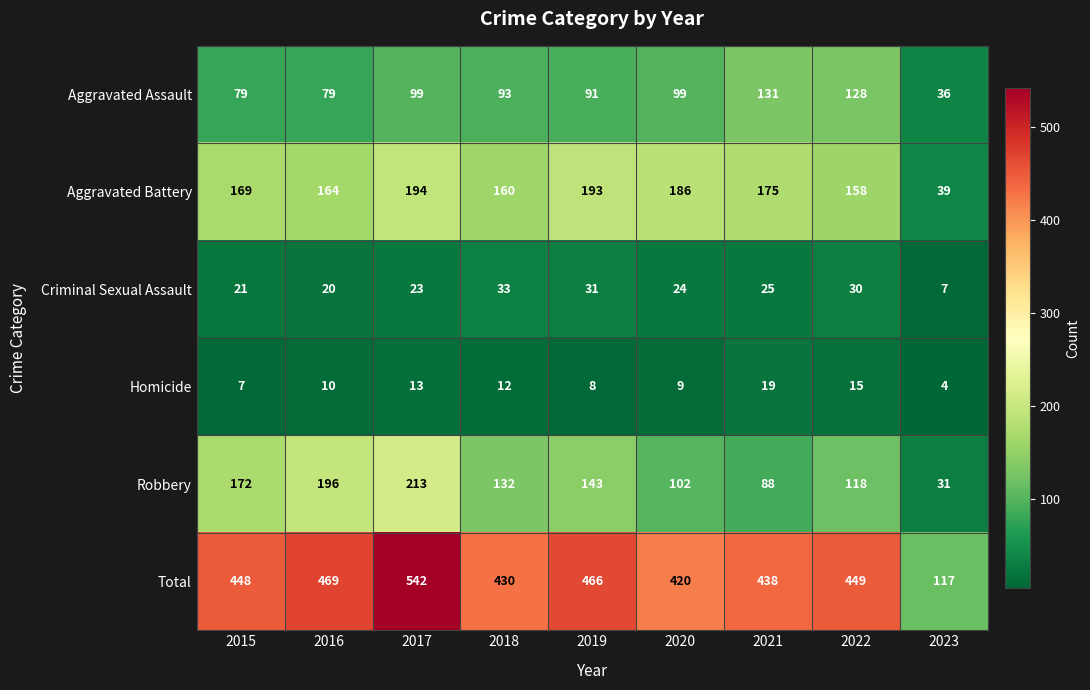

What is the difference between the maximum and minimum values in the Total series?

425